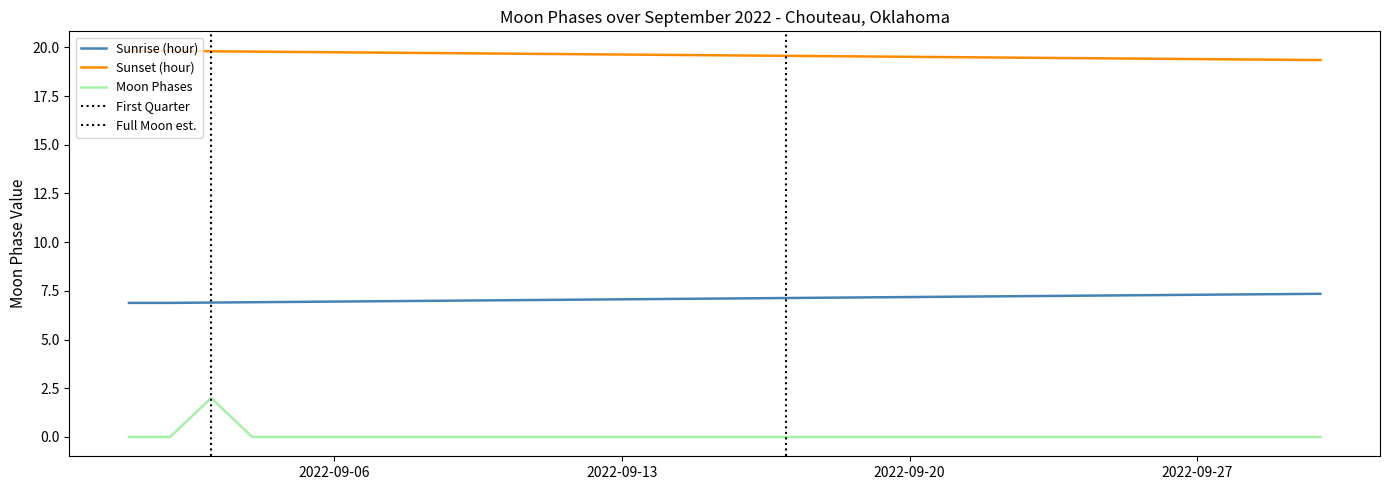

List the labels in order of value, smallest first.

2022-09-01, 2022-09-02, 2022-09-04, 2022-09-05, 2022-09-06, 2022-09-07, 2022-09-08, 2022-09-09, 2022-09-10, 2022-09-11, 2022-09-12, 2022-09-13, 2022-09-14, 2022-09-15, 2022-09-16, 2022-09-17, 2022-09-18, 2022-09-19, 2022-09-20, 2022-09-21, 2022-09-22, 2022-09-23, 2022-09-24, 2022-09-25, 2022-09-26, 2022-09-27, 2022-09-28, 2022-09-29, 2022-09-30, 2022-09-03